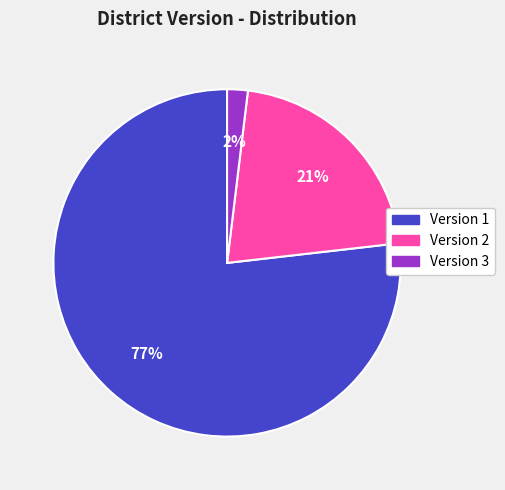

To the nearest percent, what is the difference between the largest and smallest slice percentages?

75%